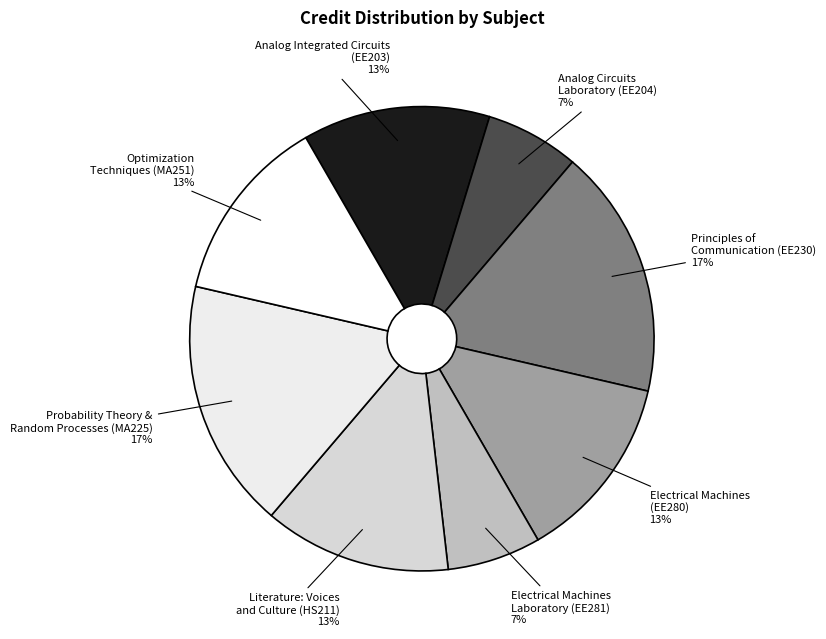

Is there any slice that represents more than half of the pie?

No